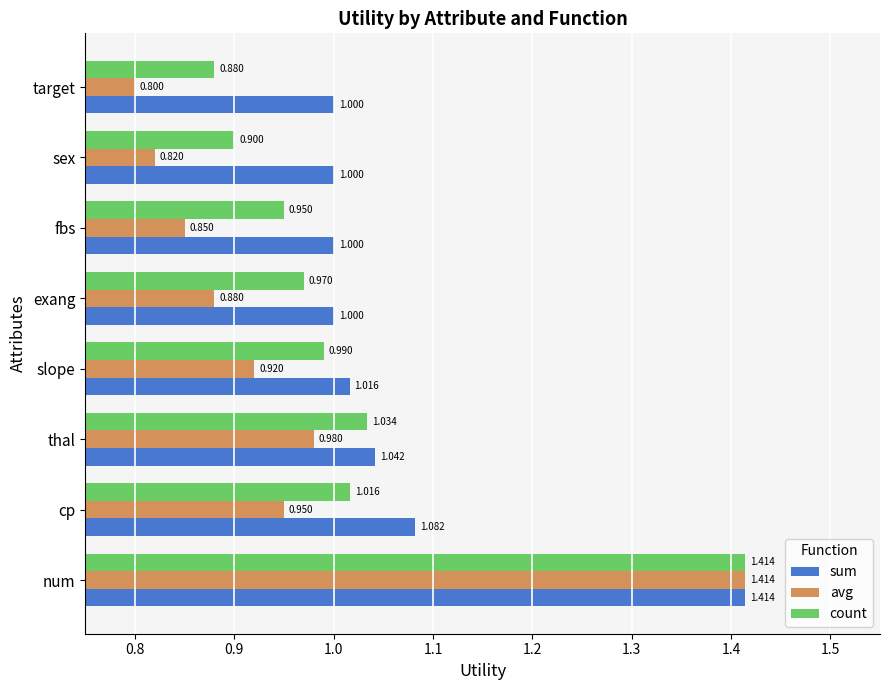

Which series has the largest total across all categories?

sum